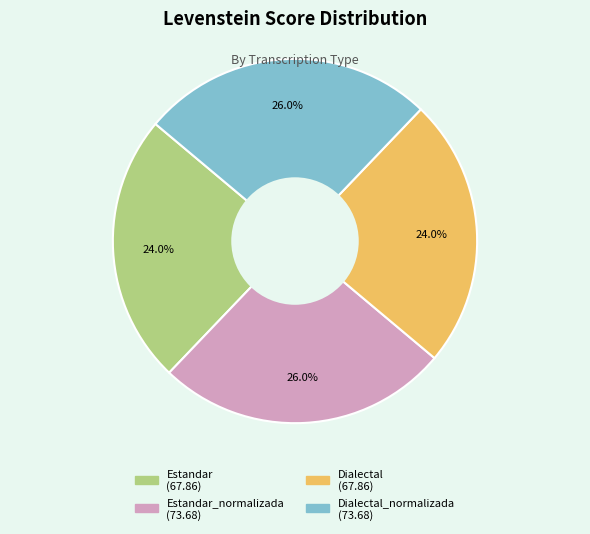

Is there any slice that represents more than half of the pie?

No